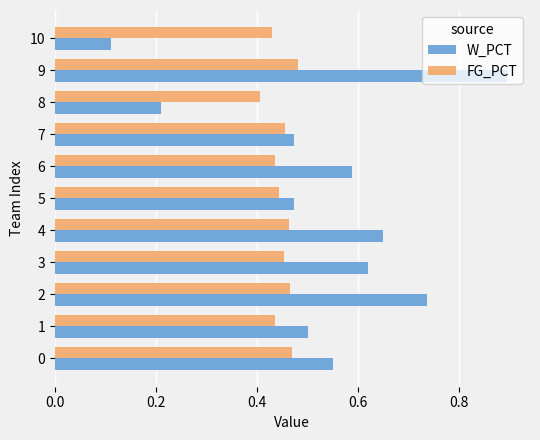

The FG_PCT series shows 0.4 at 5. True or false?

True